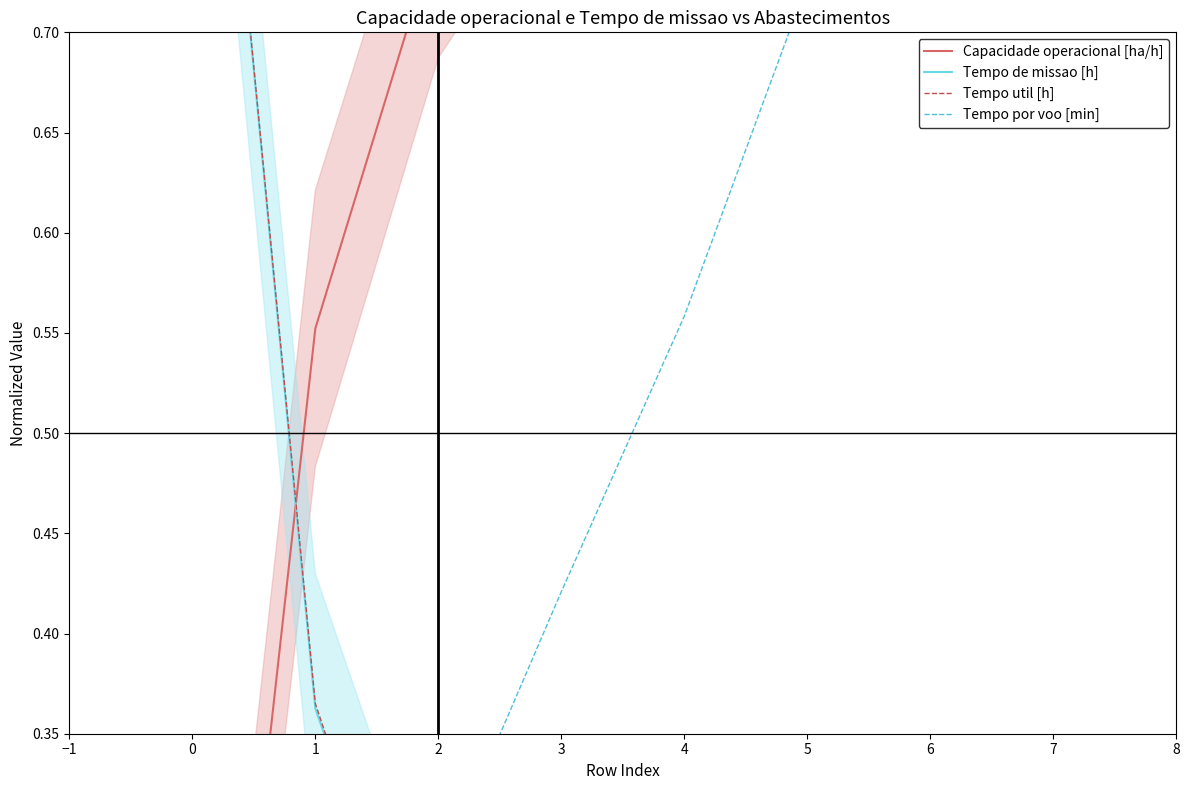

What is the spread (max minus min) of values at 1?

0.4